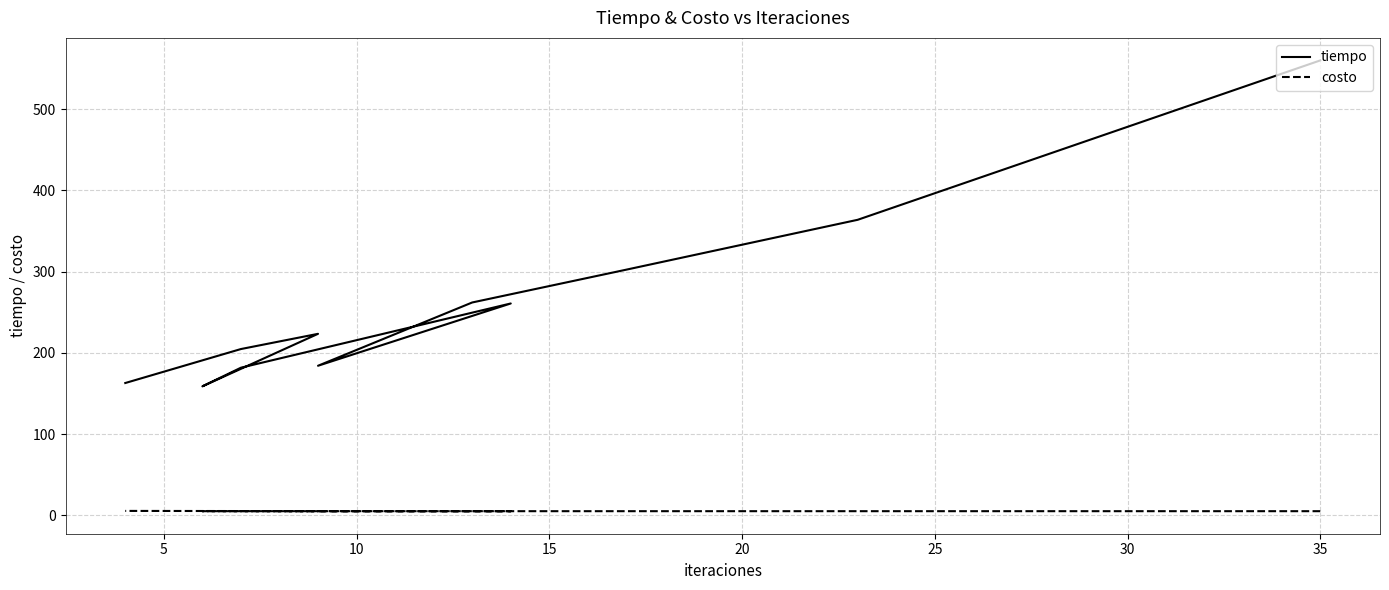

What is the label of the 8th point from the left?

35